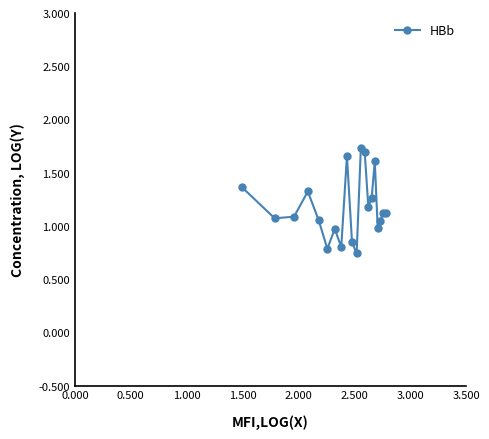

How many points are lower than both their immediate neighbors (excluding endpoints)?

6